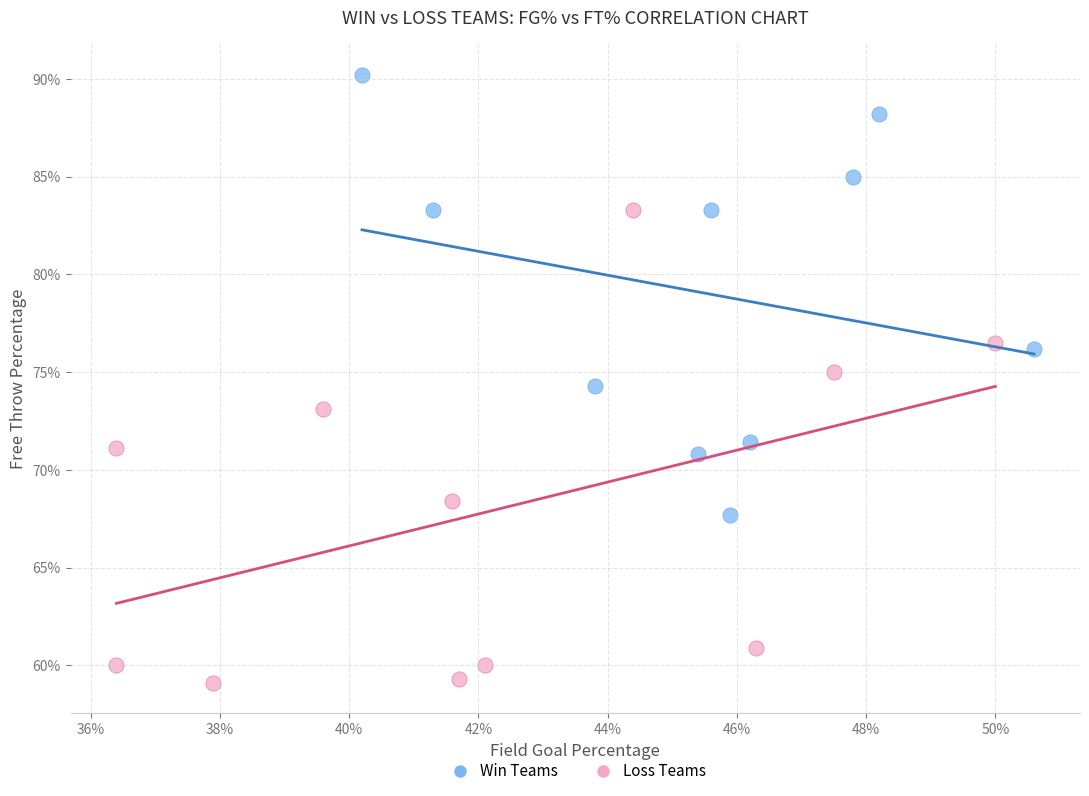

Which series reaches the minimum Y coordinate?

Loss Teams